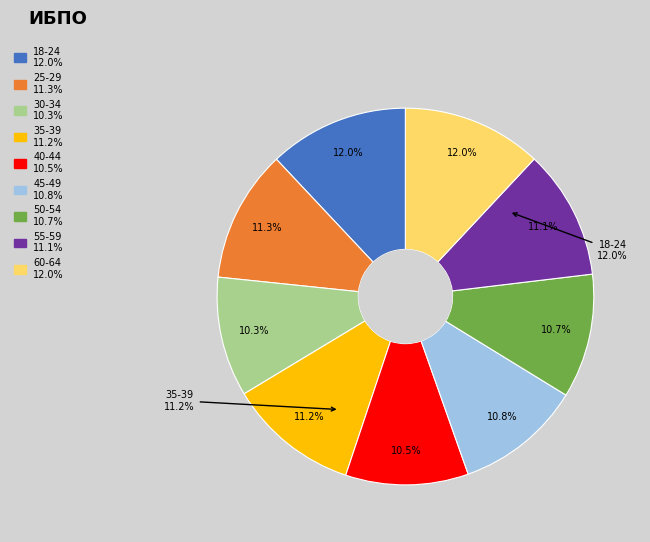

How many slices are in this pie chart?

9